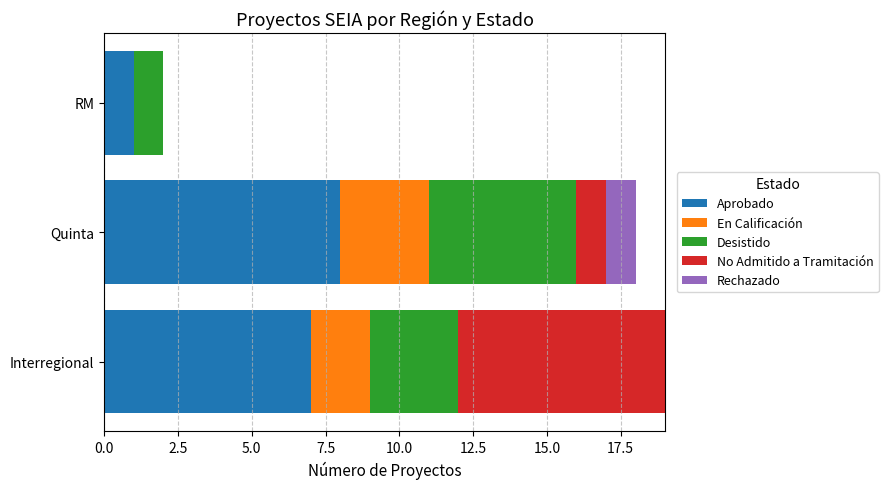

True or false: Aprobado has a value of 2 at Quinta.

False